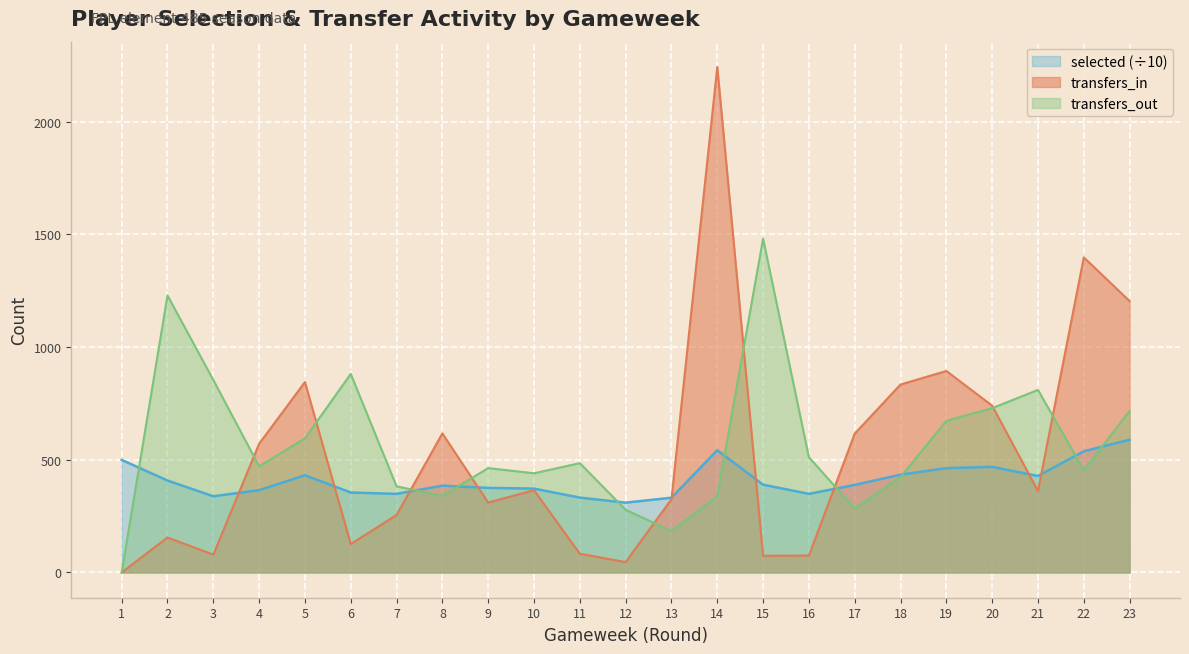

Which series changed the most between 7 and 14?

transfers_in